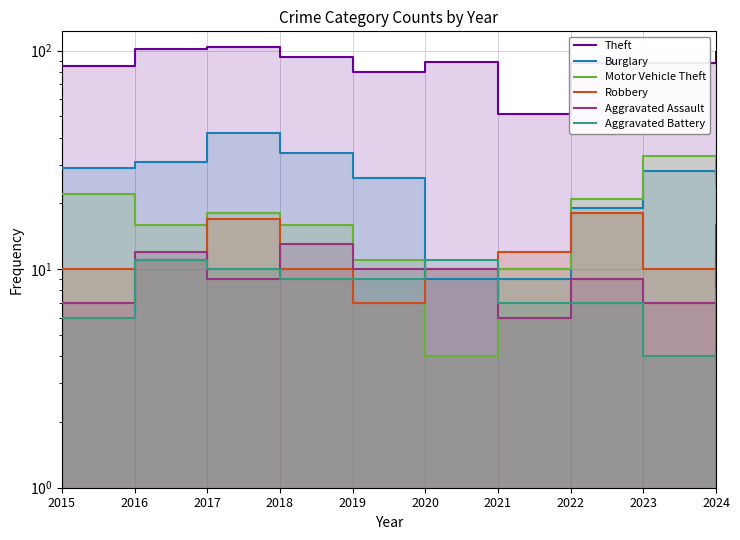

What value does the Burglary series have at 2016, to the nearest 5?

30